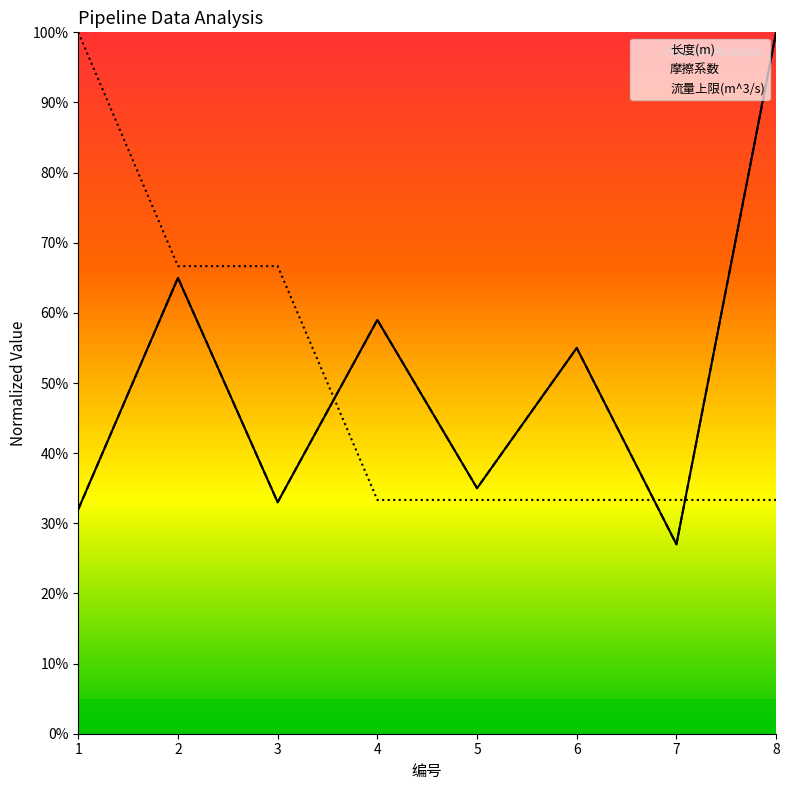

What is the difference between the maximum and minimum values in the 流量上限(m^3/s) series?

0.7